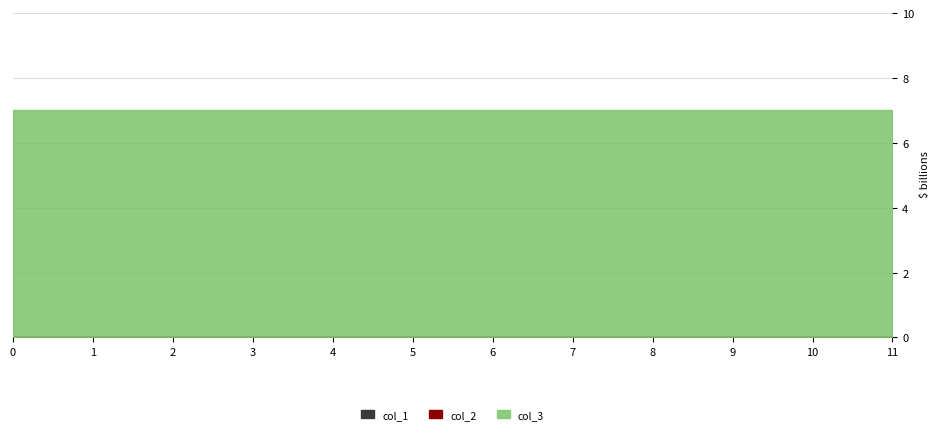

What are all the series names shown in the legend?

col_1, col_2, col_3